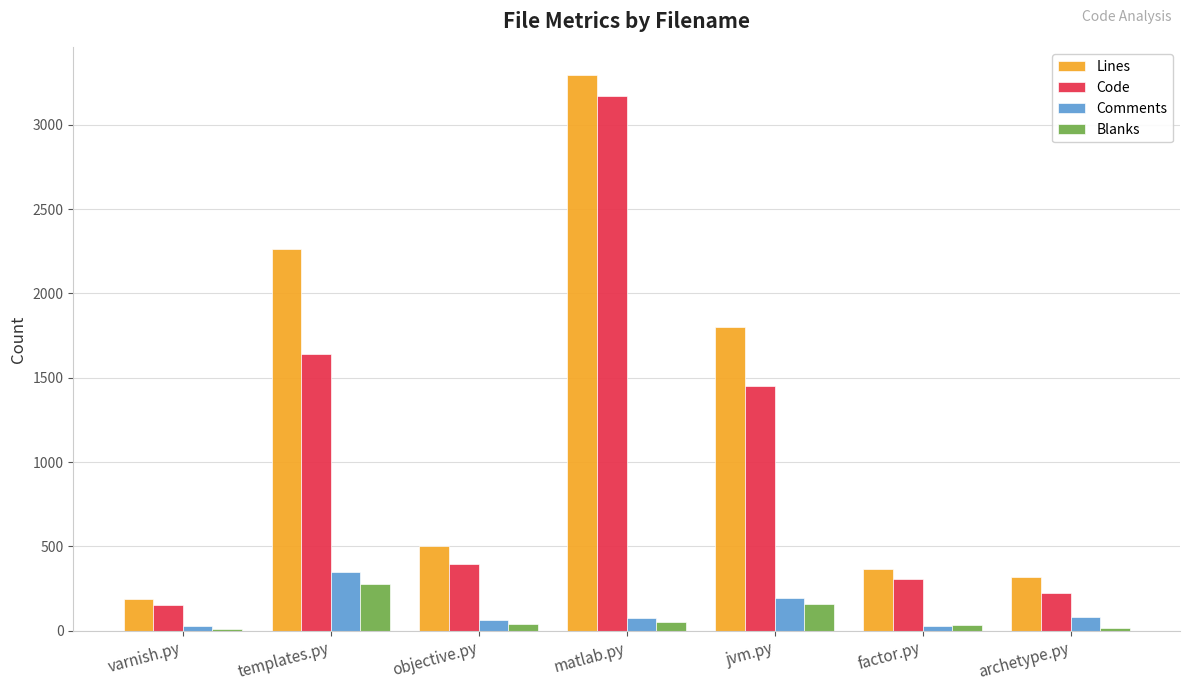

How many data points in Lines are less than 503?

3